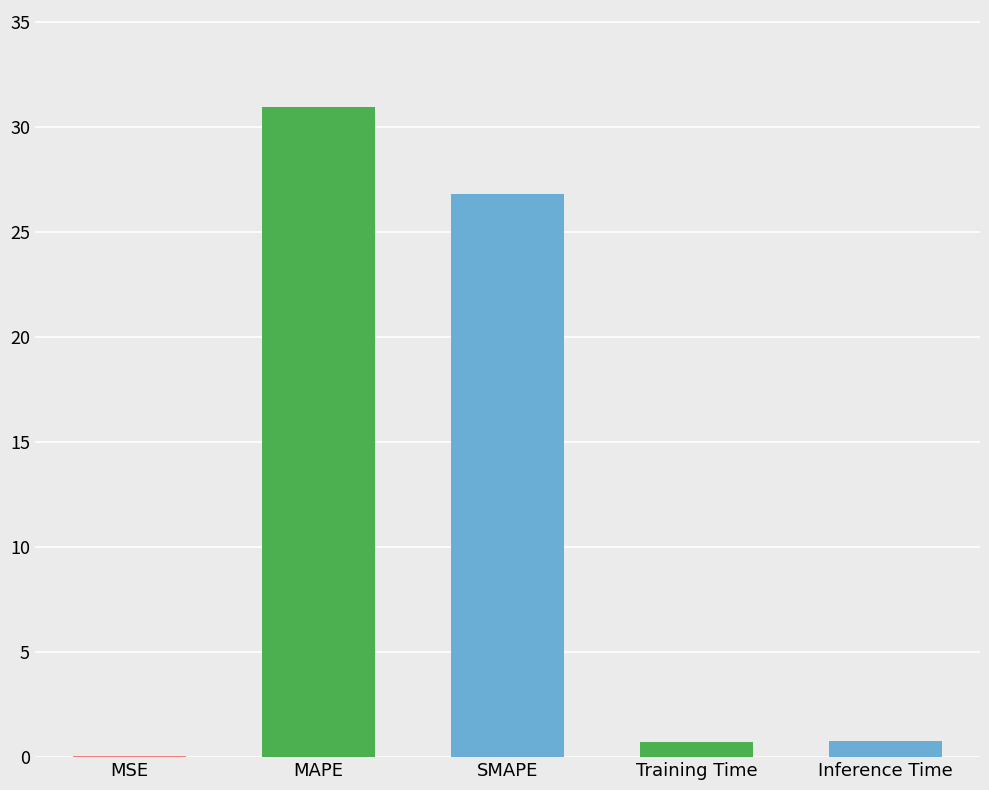

True or false: the data shows 43.0 at SMAPE.

False